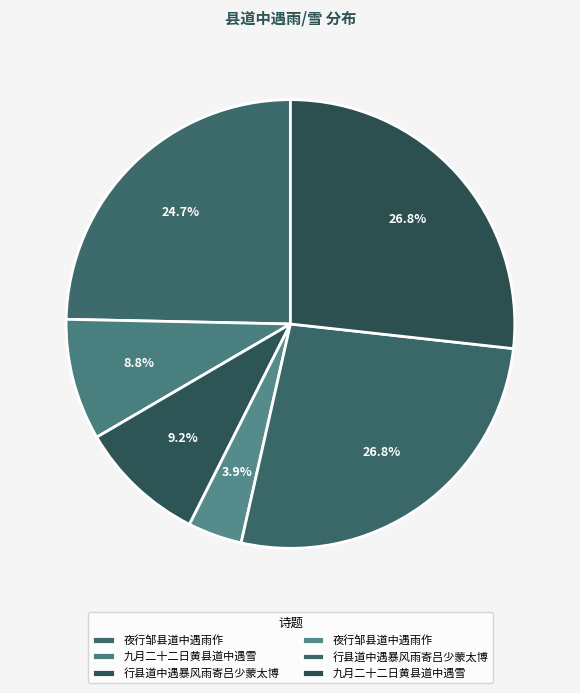

How many segments does this pie chart have?

6